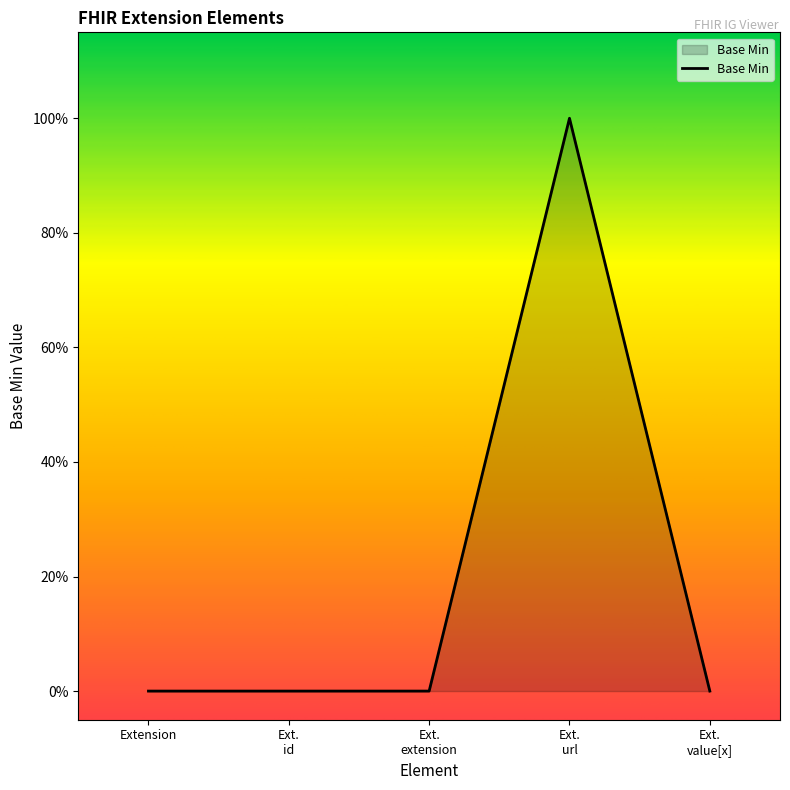

Does the chart display data point markers on the line(s)?

No